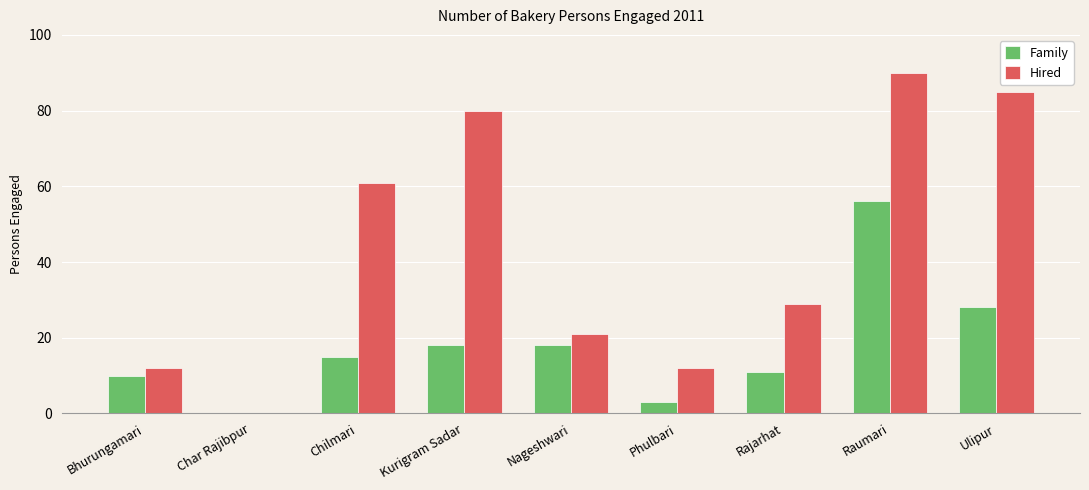

Which series has the largest total across all categories?

Hired